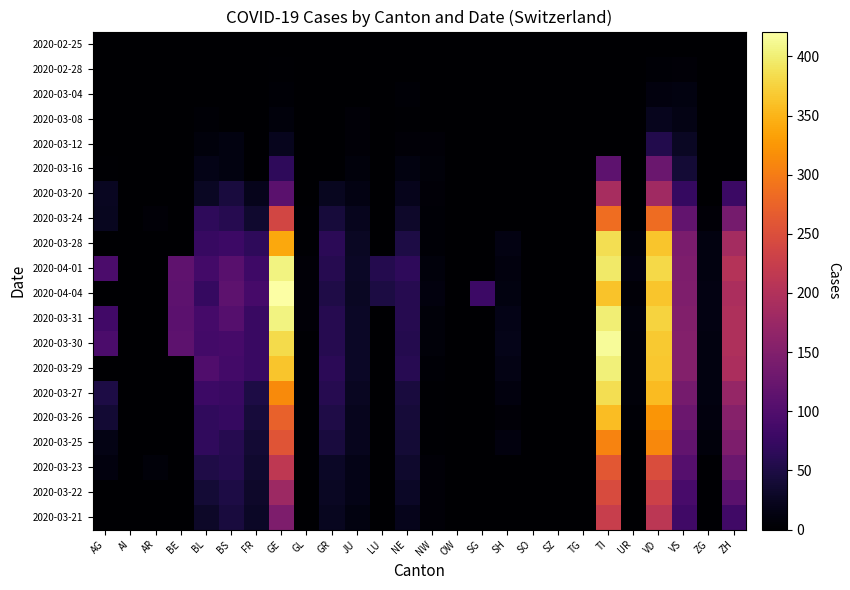

Reading right to left, extract all data points from this chart.

2020-02-25: ZH=0	ZG=0	VS=0	VD=0	UR=0	TI=0	TG=0	SZ=0	SO=0	SH=0	SG=0	OW=0	NW=0	NE=0	LU=0	JU=0	GR=0	GL=0	GE=0	FR=0	BS=0	BL=0	BE=0	AR=0	AI=0	AG=0
2020-02-28: ZH=0	ZG=0	VS=5	VD=4	UR=0	TI=0	TG=0	SZ=0	SO=0	SH=0	SG=0	OW=0	NW=0	NE=0	LU=0	JU=1	GR=0	GL=0	GE=2	FR=0	BS=0	BL=0	BE=0	AR=0	AI=0	AG=0
2020-03-04: ZH=0	ZG=0	VS=12	VD=11	UR=0	TI=0	TG=0	SZ=1	SO=0	SH=0	SG=0	OW=0	NW=0	NE=4	LU=0	JU=1	GR=0	GL=0	GE=4	FR=0	BS=0	BL=1	BE=0	AR=0	AI=0	AG=0
2020-03-08: ZH=0	ZG=0	VS=15	VD=22	UR=0	TI=0	TG=0	SZ=0	SO=0	SH=0	SG=0	OW=0	NW=0	NE=3	LU=0	JU=5	GR=0	GL=0	GE=9	FR=0	BS=1	BL=4	BE=0	AR=0	AI=0	AG=0
2020-03-12: ZH=0	ZG=0	VS=27	VD=55	UR=0	TI=0	TG=0	SZ=0	SO=0	SH=0	SG=0	OW=0	NW=5	NE=6	LU=0	JU=6	GR=0	GL=0	GE=23	FR=0	BS=13	BL=9	BE=0	AR=0	AI=0	AG=1
2020-03-16: ZH=0	ZG=0	VS=41	VD=126	UR=0	TI=112	TG=0	SZ=0	SO=0	SH=0	SG=0	OW=0	NW=7	NE=13	LU=0	JU=9	GR=0	GL=0	GE=66	FR=0	BS=13	BL=17	BE=0	AR=0	AI=0	AG=2
2020-03-20: ZH=78	ZG=1	VS=73	VD=182	UR=0	TI=190	TG=0	SZ=0	SO=0	SH=0	SG=0	OW=0	NW=5	NE=21	LU=0	JU=14	GR=24	GL=0	GE=109	FR=20	BS=45	BL=27	BE=0	AR=0	AI=0	AG=25
2020-03-24: ZH=138	ZG=6	VS=117	VD=284	UR=1	TI=285	TG=0	SZ=0	SO=0	SH=0	SG=0	OW=0	NW=4	NE=32	LU=0	JU=22	GR=43	GL=3	GE=238	FR=35	BS=58	BL=66	BE=0	AR=6	AI=0	AG=24
2020-03-28: ZH=187	ZG=12	VS=142	VD=364	UR=7	TI=385	TG=0	SZ=0	SO=0	SH=14	SG=0	OW=0	NW=4	NE=50	LU=0	JU=27	GR=63	GL=3	GE=339	FR=67	BS=79	BL=75	BE=0	AR=0	AI=0	AG=0
2020-04-01: ZH=203	ZG=13	VS=145	VD=381	UR=10	TI=396	TG=0	SZ=0	SO=0	SH=10	SG=0	OW=0	NW=9	NE=66	LU=57	JU=29	GR=59	GL=5	GE=406	FR=81	BS=108	BL=86	BE=115	AR=0	AI=0	AG=94
2020-04-04: ZH=194	ZG=14	VS=148	VD=364	UR=6	TI=363	TG=0	SZ=0	SO=0	SH=12	SG=79	OW=0	NW=10	NE=59	LU=49	JU=27	GR=52	GL=5	GE=421	FR=89	BS=112	BL=73	BE=113	AR=0	AI=0	AG=0
2020-03-31: ZH=196	ZG=14	VS=151	VD=376	UR=9	TI=401	TG=0	SZ=0	SO=0	SH=18	SG=0	OW=0	NW=7	NE=59	LU=0	JU=29	GR=58	GL=5	GE=405	FR=77	BS=105	BL=88	BE=111	AR=0	AI=0	AG=85
2020-03-30: ZH=197	ZG=13	VS=152	VD=368	UR=7	TI=415	TG=0	SZ=0	SO=0	SH=19	SG=0	OW=0	NW=8	NE=57	LU=0	JU=28	GR=58	GL=3	GE=382	FR=77	BS=90	BL=86	BE=112	AR=0	AI=0	AG=94
2020-03-29: ZH=194	ZG=12	VS=152	VD=366	UR=7	TI=402	TG=0	SZ=0	SO=0	SH=15	SG=0	OW=0	NW=4	NE=60	LU=0	JU=28	GR=63	GL=2	GE=365	FR=76	BS=87	BL=99	BE=0	AR=0	AI=0	AG=0
2020-03-27: ZH=171	ZG=12	VS=137	VD=356	UR=7	TI=386	TG=0	SZ=0	SO=0	SH=10	SG=0	OW=0	NW=3	NE=45	LU=0	JU=25	GR=58	GL=3	GE=313	FR=50	BS=76	BL=79	BE=0	AR=0	AI=0	AG=50
2020-03-26: ZH=156	ZG=10	VS=128	VD=323	UR=4	TI=358	TG=0	SZ=0	SO=0	SH=6	SG=0	OW=0	NW=2	NE=42	LU=0	JU=22	GR=52	GL=2	GE=272	FR=44	BS=74	BL=68	BE=0	AR=0	AI=0	AG=38
2020-03-25: ZH=146	ZG=9	VS=118	VD=312	UR=0	TI=306	TG=0	SZ=0	SO=0	SH=10	SG=0	OW=0	NW=3	NE=41	LU=0	JU=23	GR=45	GL=2	GE=258	FR=39	BS=58	BL=68	BE=0	AR=0	AI=0	AG=16
2020-03-23: ZH=127	ZG=3	VS=104	VD=248	UR=1	TI=261	TG=0	SZ=0	SO=0	SH=0	SG=0	OW=0	NW=5	NE=33	LU=0	JU=18	GR=29	GL=3	GE=214	FR=35	BS=56	BL=51	BE=0	AR=7	AI=0	AG=10
2020-03-22: ZH=110	ZG=3	VS=92	VD=231	UR=0	TI=246	TG=0	SZ=0	SO=0	SH=0	SG=0	OW=0	NW=5	NE=28	LU=0	JU=18	GR=27	GL=0	GE=179	FR=32	BS=50	BL=40	BE=0	AR=0	AI=0	AG=0
2020-03-21: ZH=83	ZG=3	VS=83	VD=211	UR=0	TI=224	TG=0	SZ=0	SO=0	SH=0	SG=0	OW=0	NW=5	NE=20	LU=0	JU=13	GR=24	GL=0	GE=145	FR=28	BS=46	BL=30	BE=0	AR=0	AI=0	AG=0